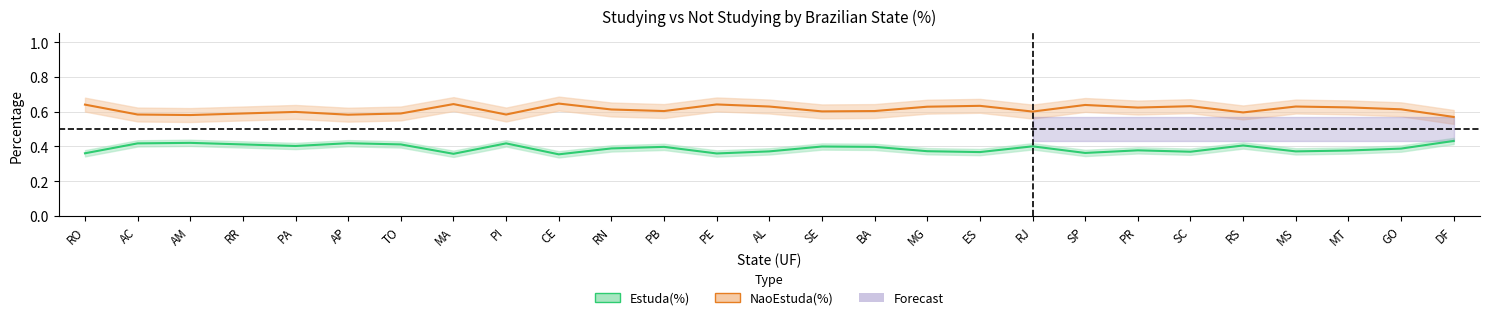

What is the minimum value shown in the chart?

0.4